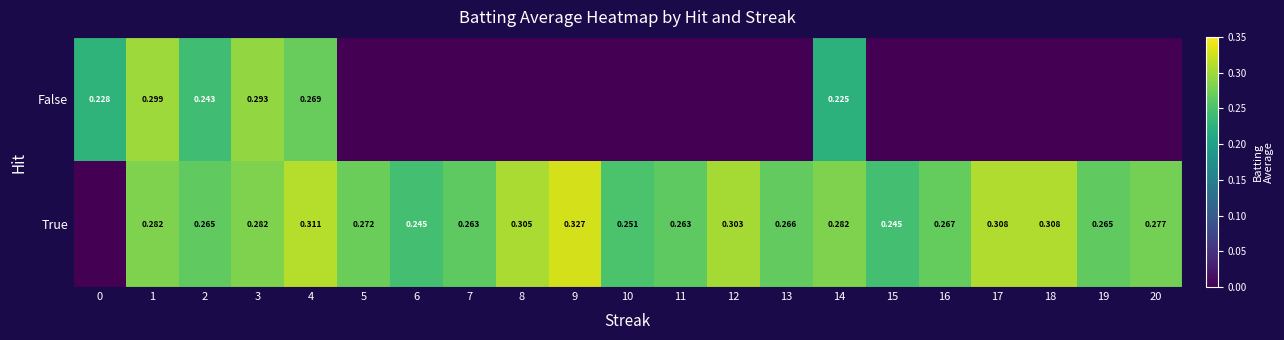

Which series has the widest spread of values?

True